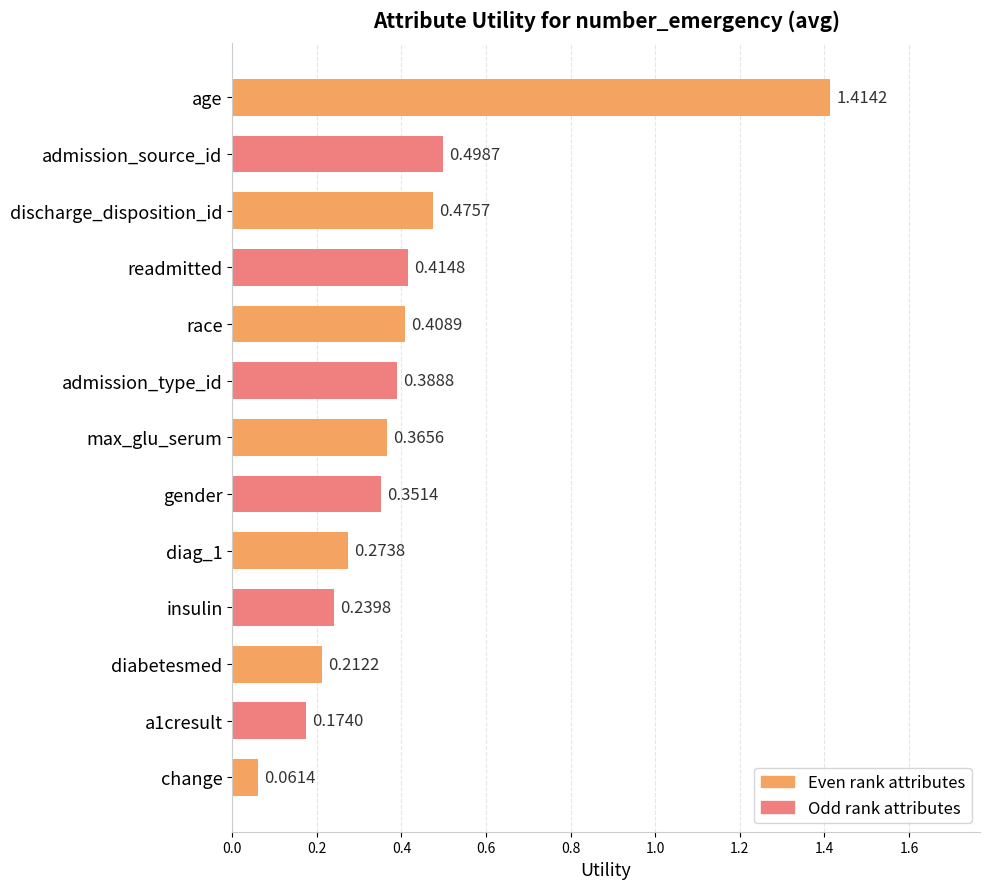

What is the sum of the values at a1cresult and discharge_disposition_id?

0.6